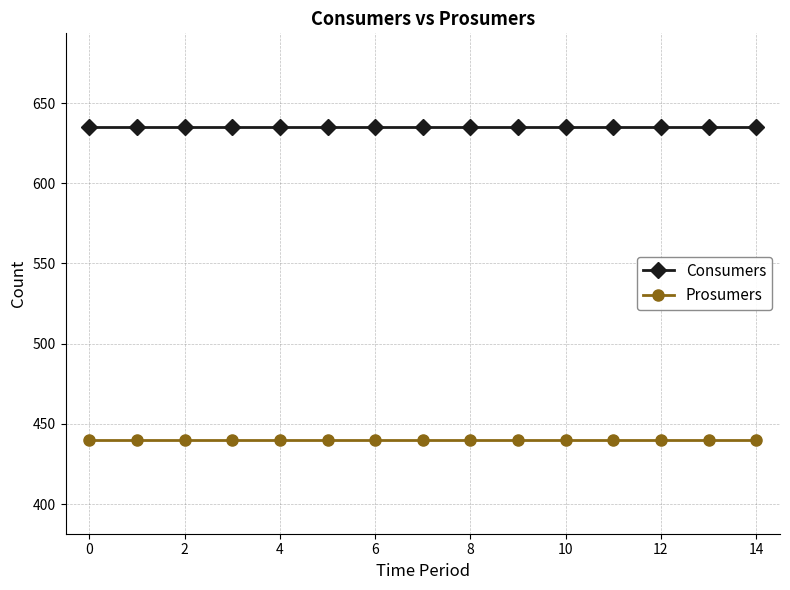

Is this an area chart (filled region under the line)?

No